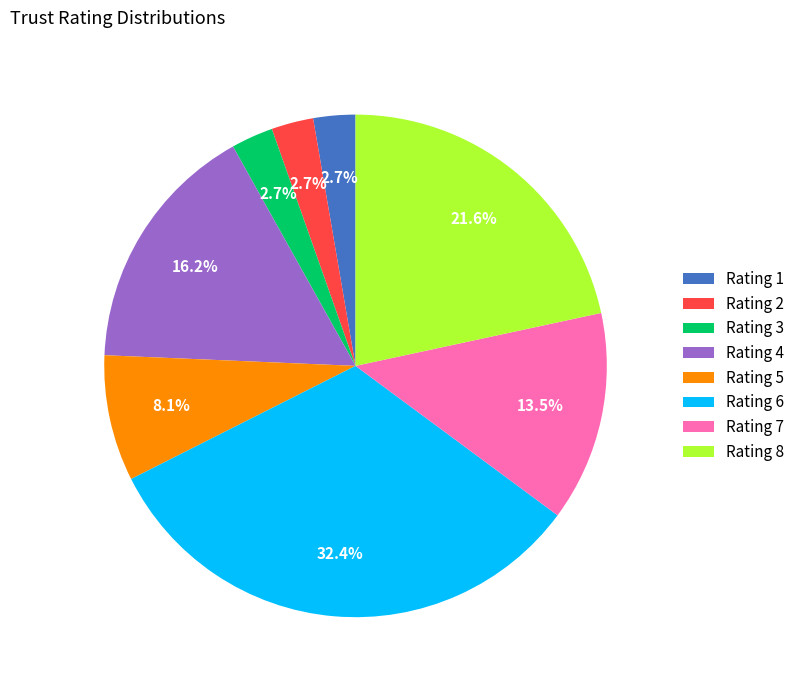

To the nearest percent, what is the difference between the largest and smallest slice percentages?

30%